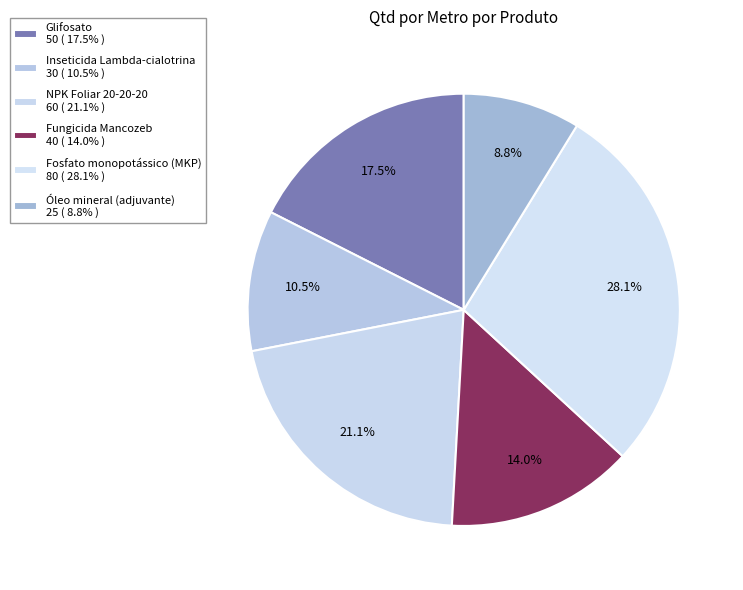

How many segments does this pie chart have?

6